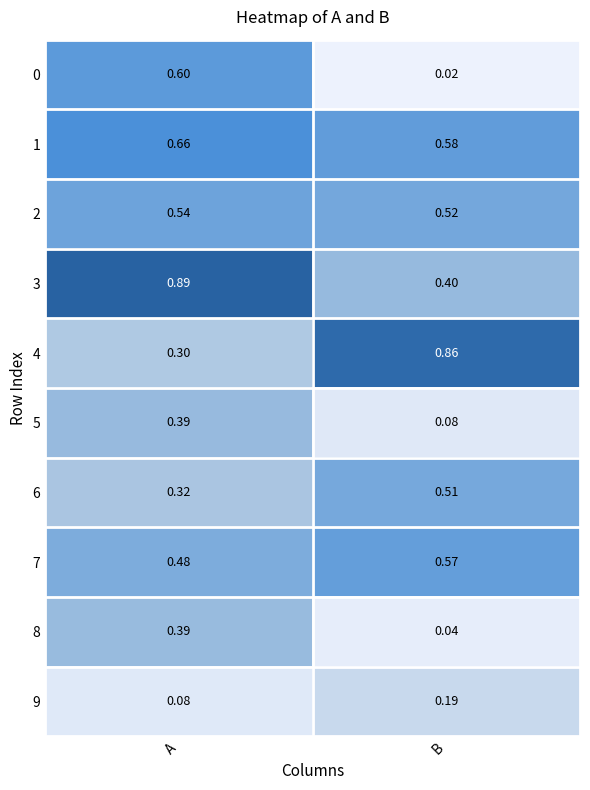

Where is 2 nearest to the value 0?

B